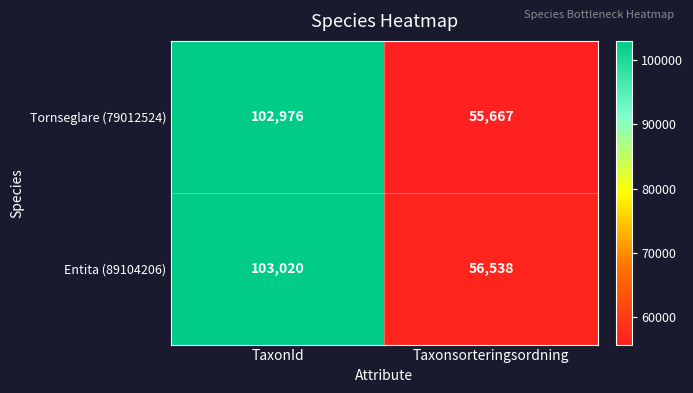

Which series changed the most between TaxonId and Taxonsorteringsordning?

Tornseglare (79012524)